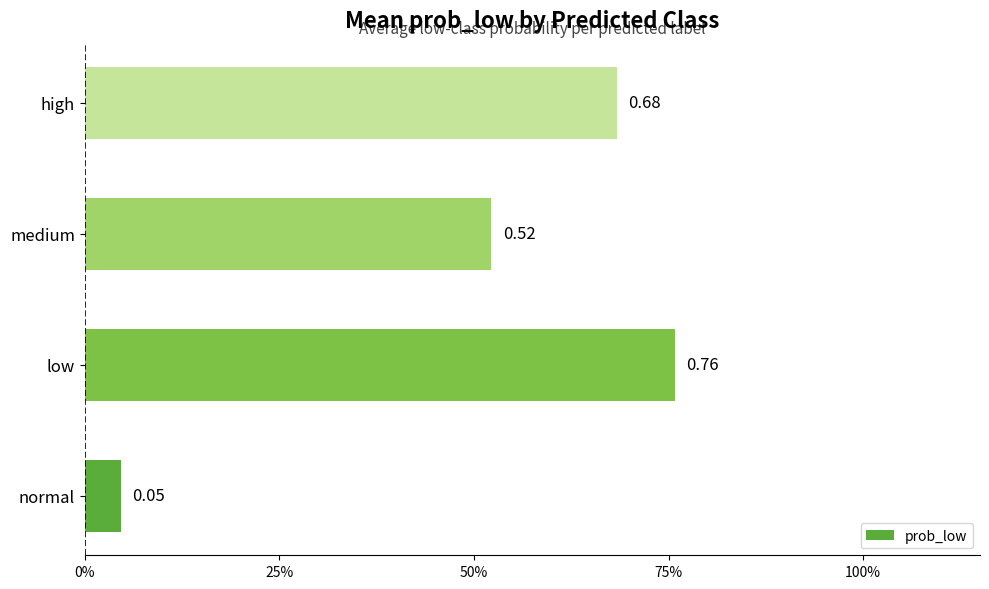

What is the average value?

0.5